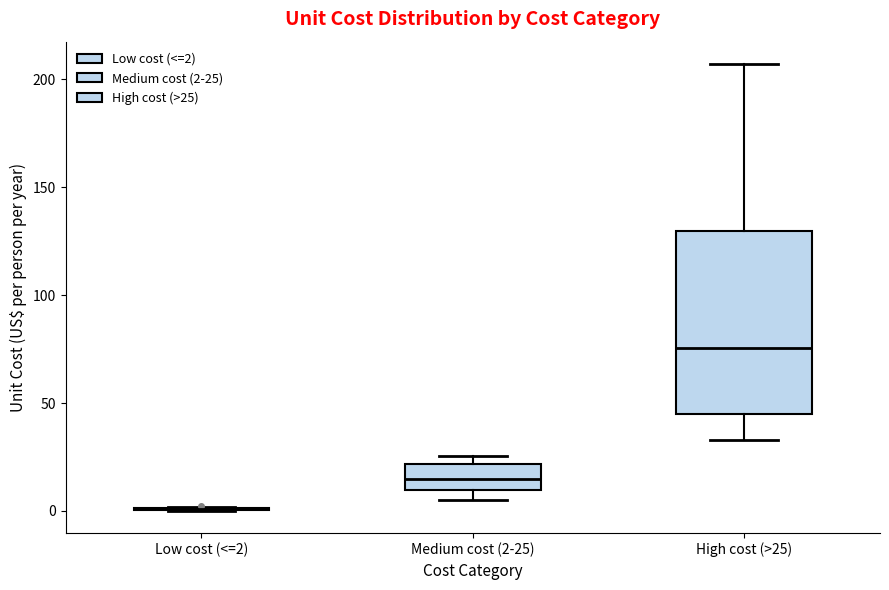

Reading left to right, read every box against the y-axis: the position of its median line, the range the box covers, and the ends of its whiskers. The values are not printed on the chart, so give them approximately, as read against the axis.

Low cost (<=2): box collapsed to a line at 0, whiskers 0 to 0
Medium cost (2-25): median 15, box 10 to 20, whiskers 5 to 25
High cost (>25): median 75, box 45 to 130, whiskers 35 to 205